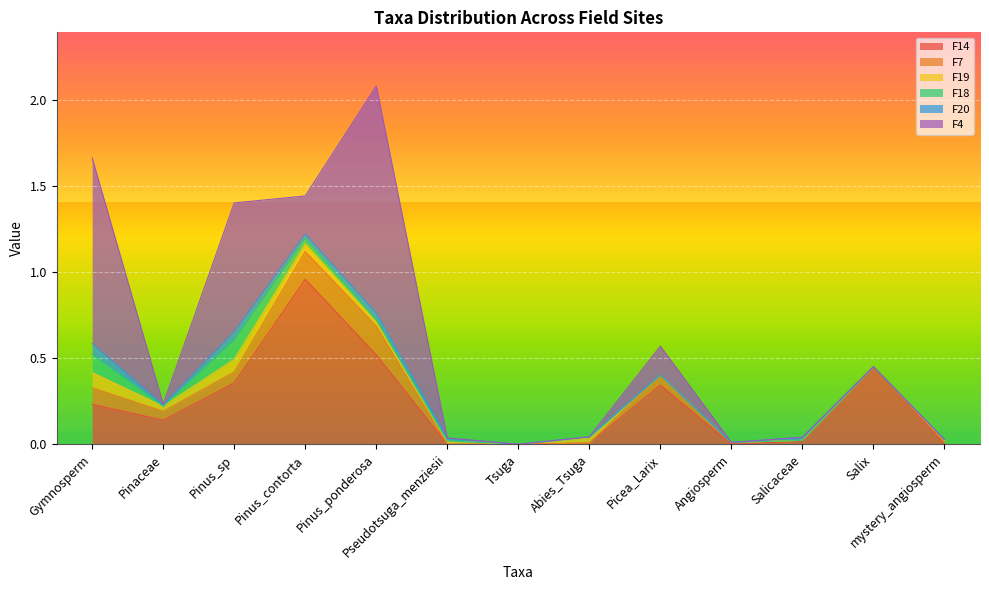

Which series has the largest total across all categories?

F4